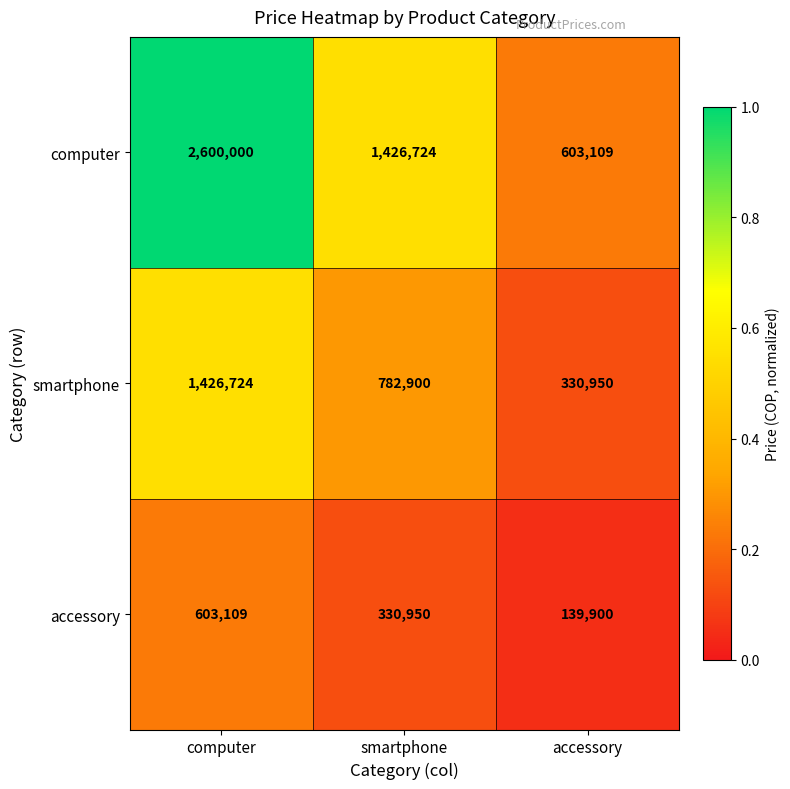

Reading left to right, extract all data points from this chart.

computer: 2600000	1426724	603109
smartphone: 1426724	782900	330950
accessory: 603109	330950	139900